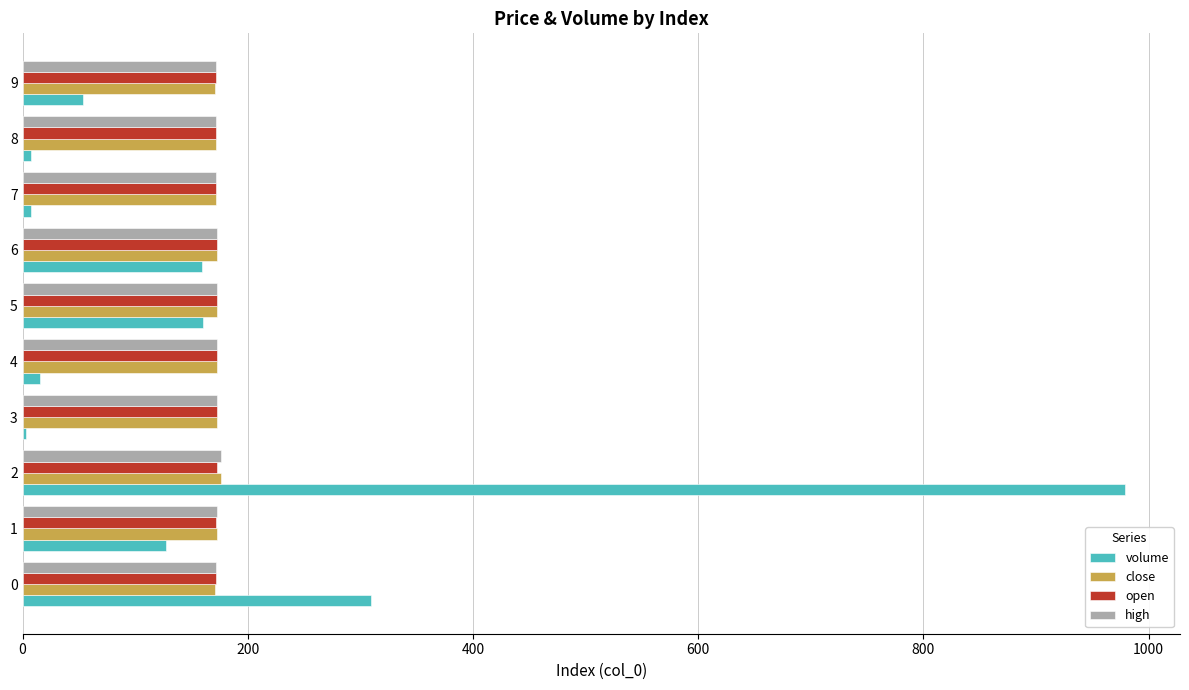

The value of open at 0 is 171.5. True or false?

True